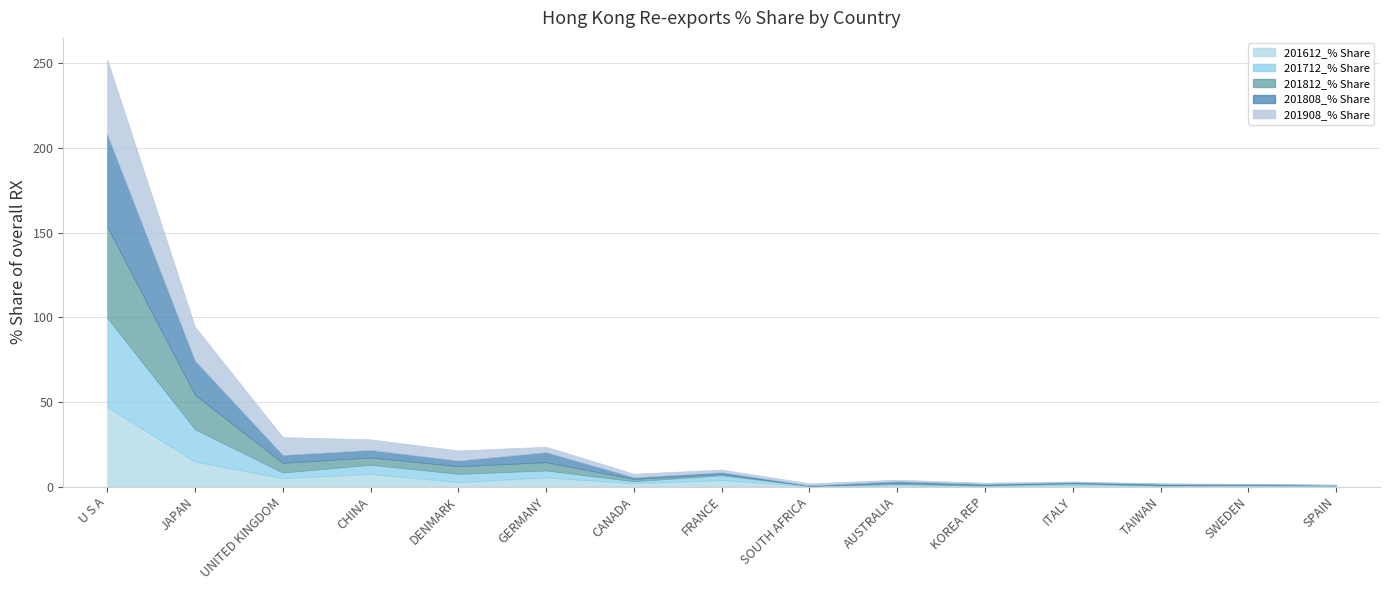

True or false: 201812_% Share and 201712_% Share intersect in this chart.

True